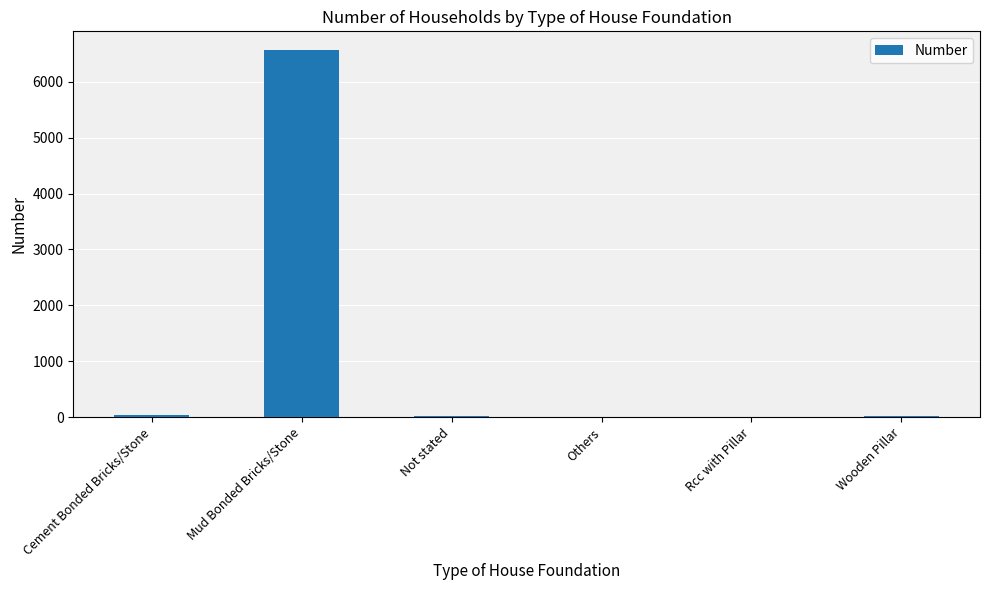

Approximately how many times larger is the value at Not stated compared to Others?

5.6